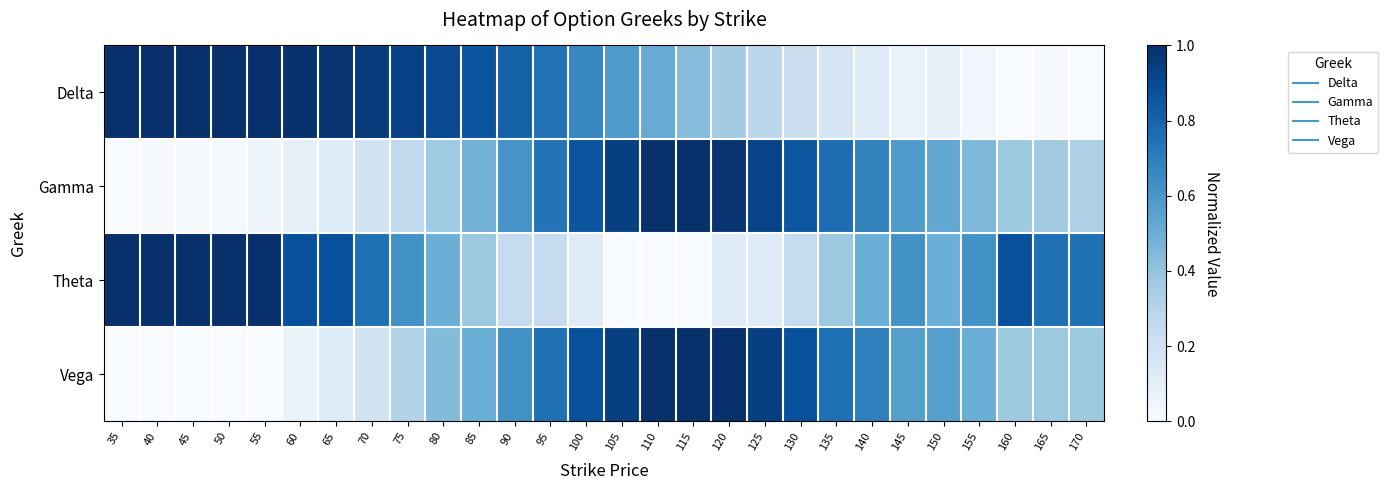

At which category does the chart reach its peak across all series?

35